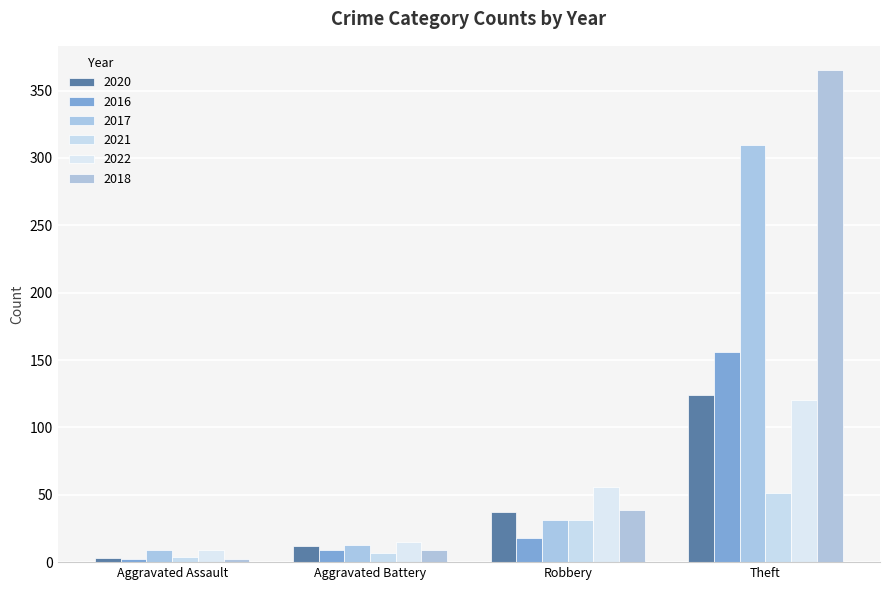

Are the bars grouped side by side (vs. stacked)?

Yes